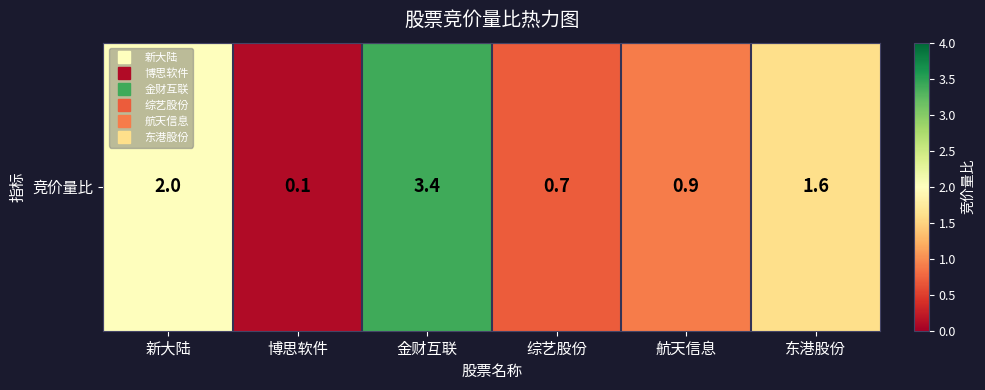

How many values are below 1?

3